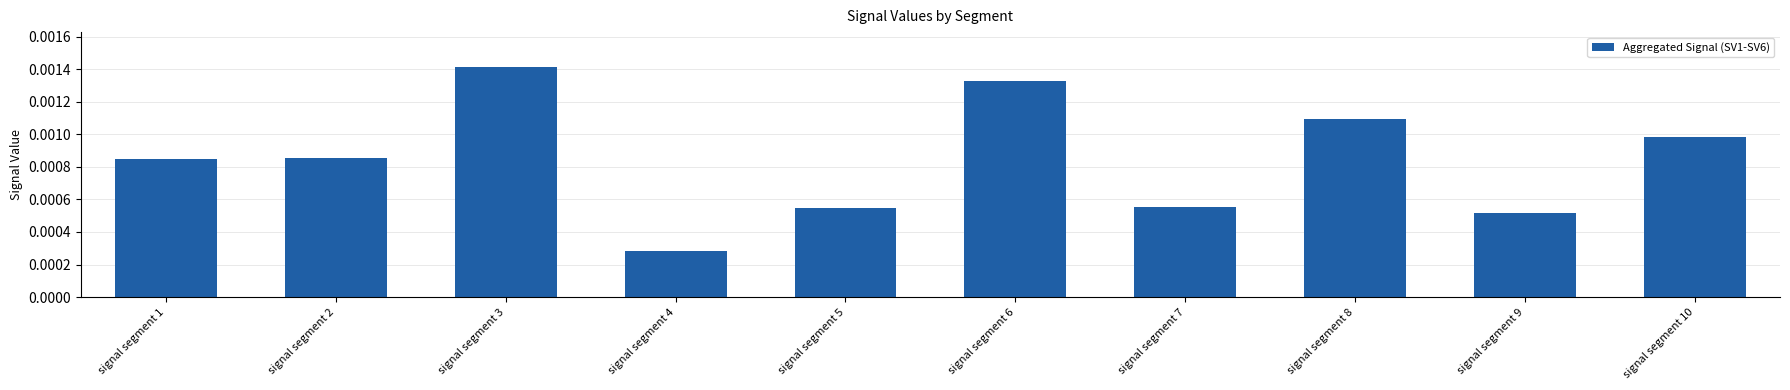

Which category has the highest value across all series?

signal segment 3